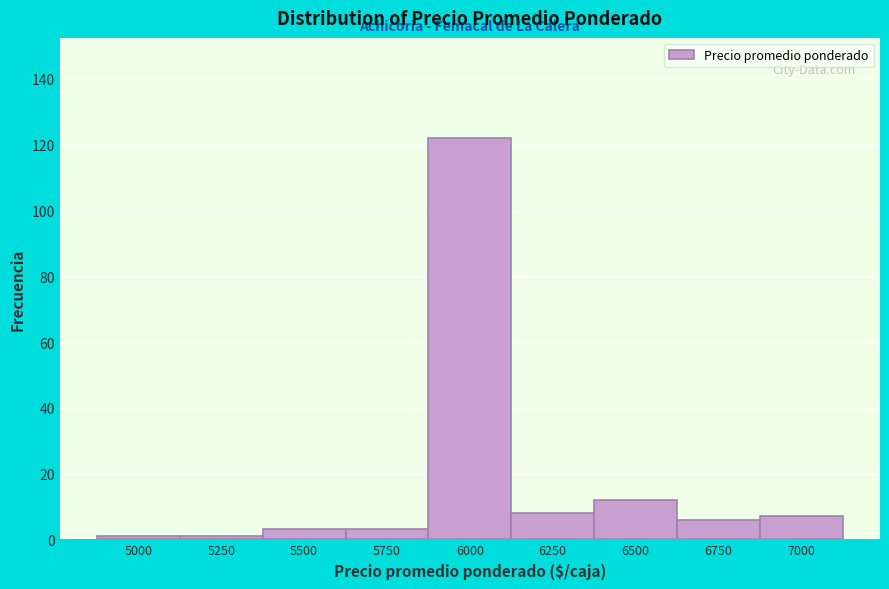

Reading right to left, what are all the values shown in this chart?

7000=7	6750=6	6500=12	6250=8	6000=122	5750=3	5500=3	5250=1	5000=1